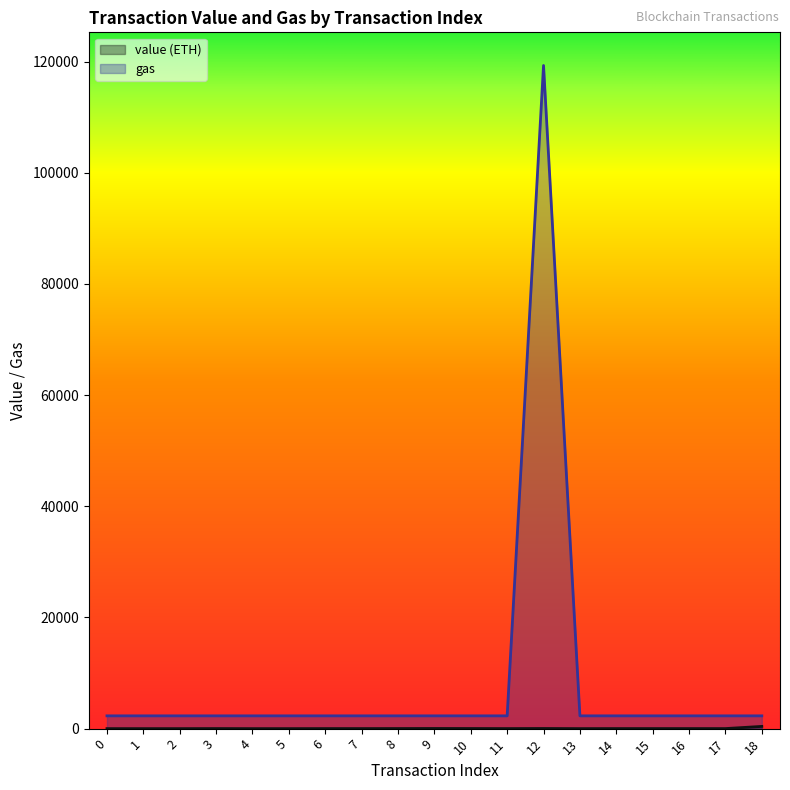

Which category has the highest value across all series?

12